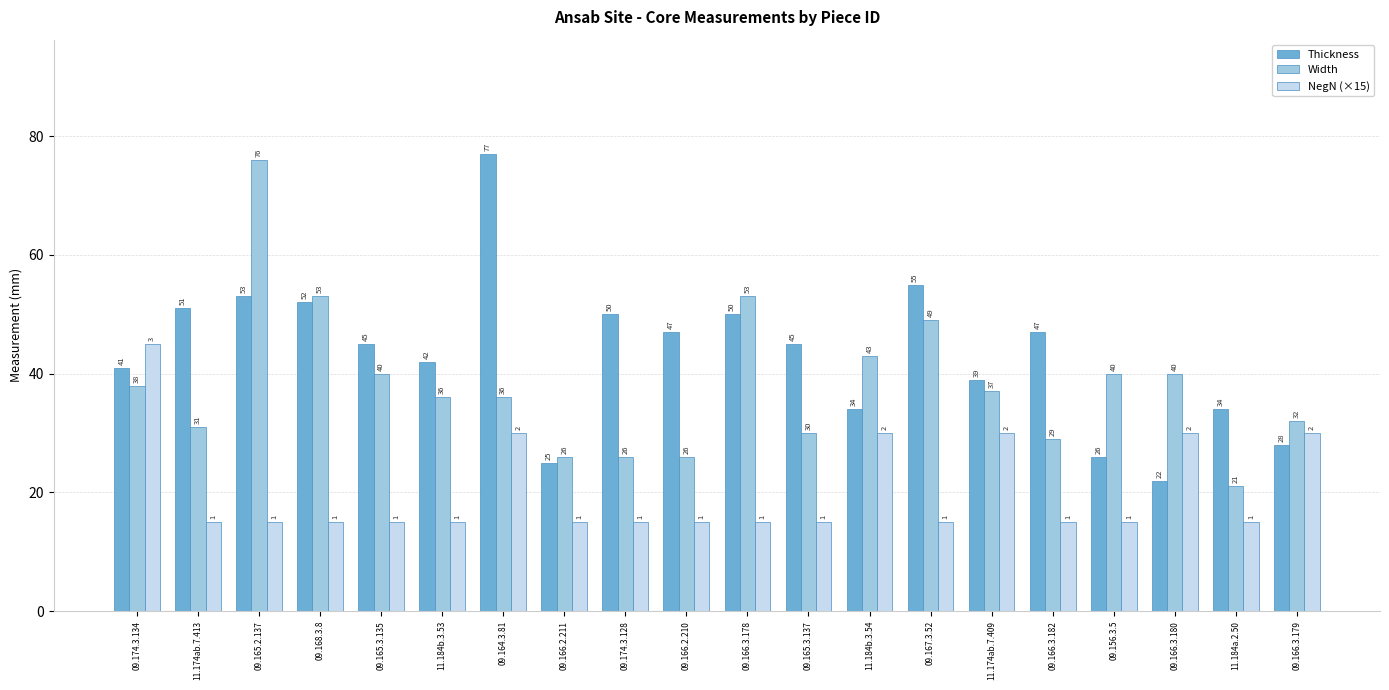

What is the spread (max minus min) of values at 09.166.3.180?

18